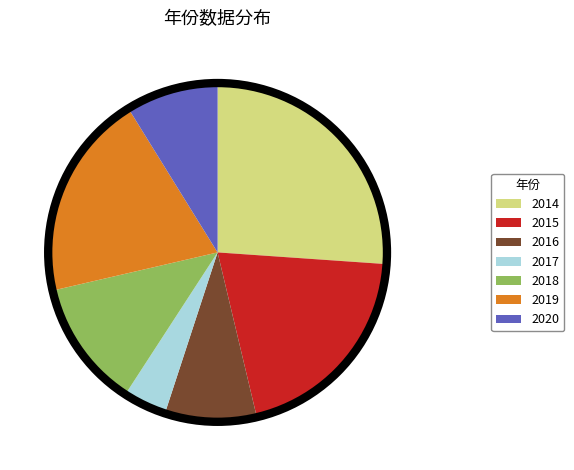

Is it true that 2019 is 20% of the pie?

True